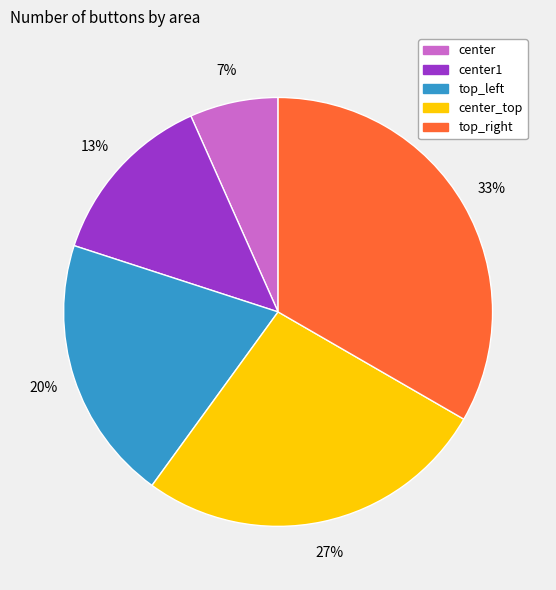

Does any single category account for the majority?

No